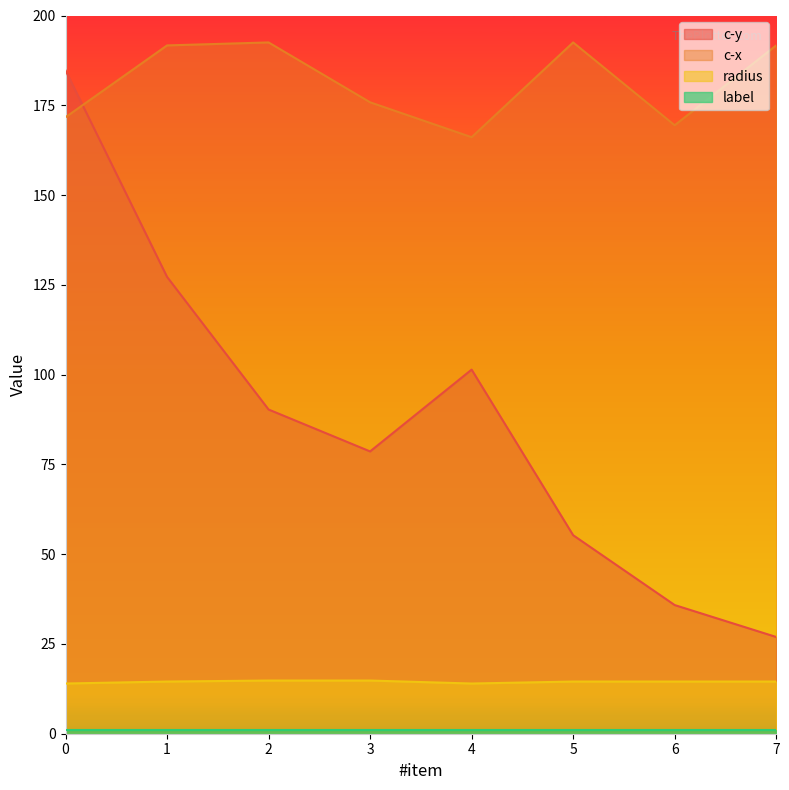

Which category has the lowest value in the c-y series?

7